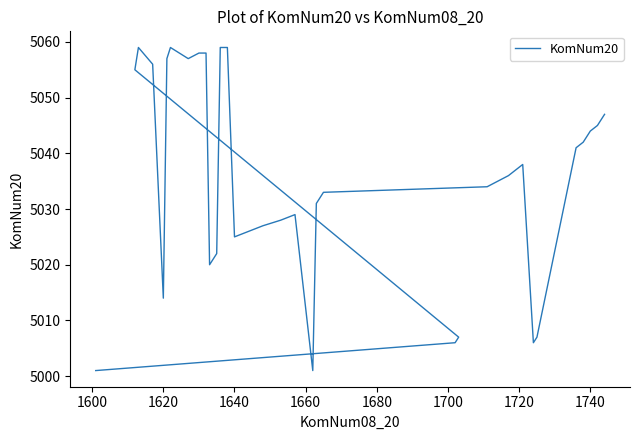

Does the chart display data point markers on the line(s)?

No